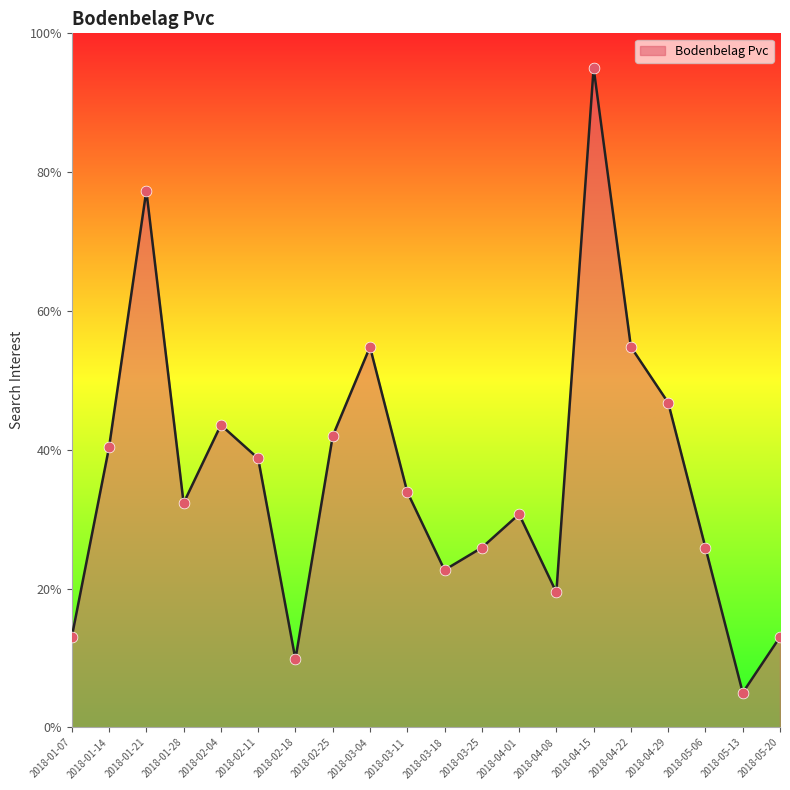

What is the change in value from 2018-01-28 to 2018-04-29?

+14.5